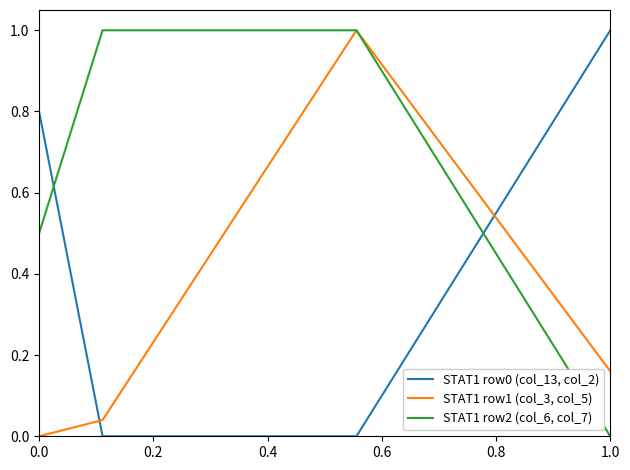

Which series has the largest total across all categories?

STAT1 row2 (col_6, col_7)